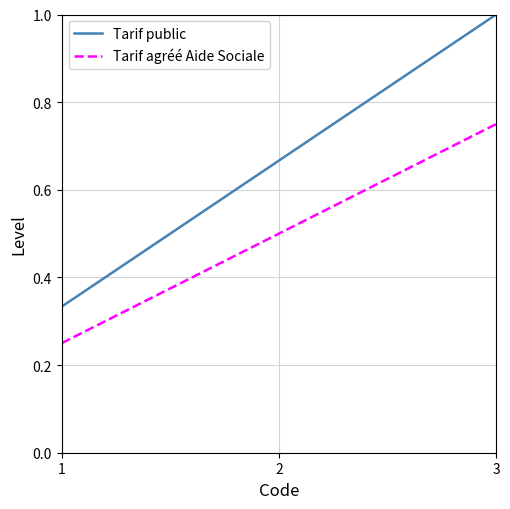

Rank the series by their maximum value, from highest to lowest.

Tarif public, Tarif agréé Aide Sociale